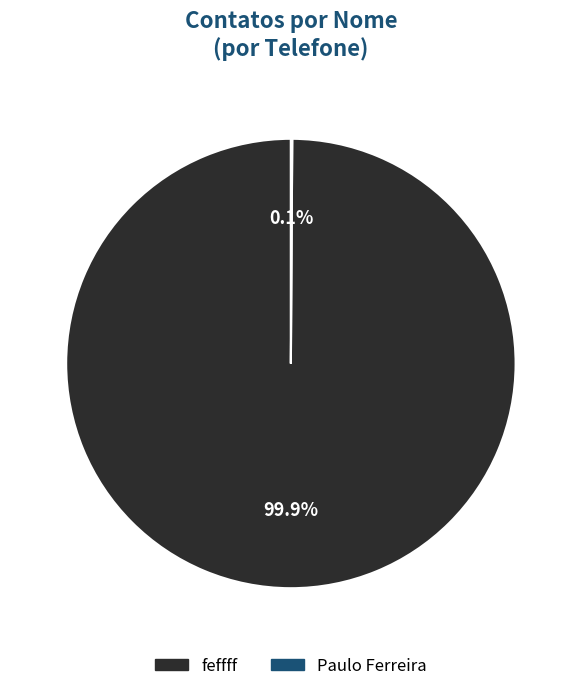

What percentage is the feffff slice, to the nearest percent?

100%